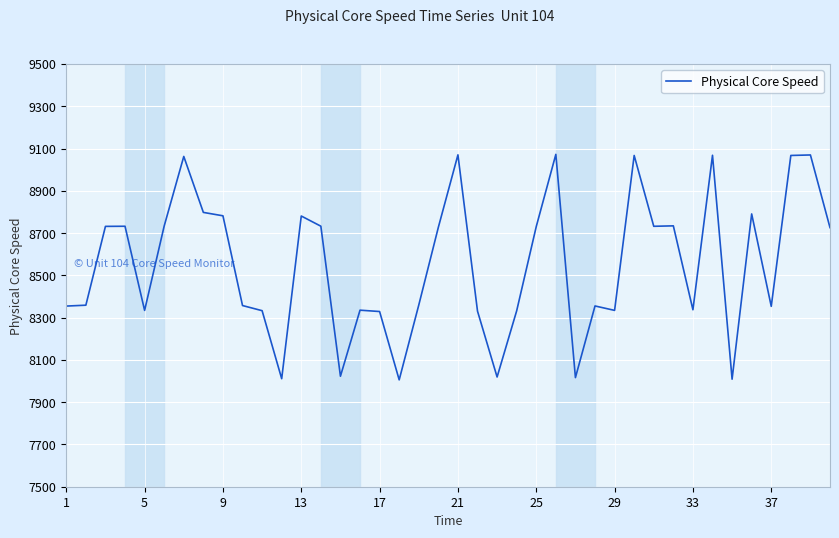

What is the difference between the maximum and minimum values?

1066.8